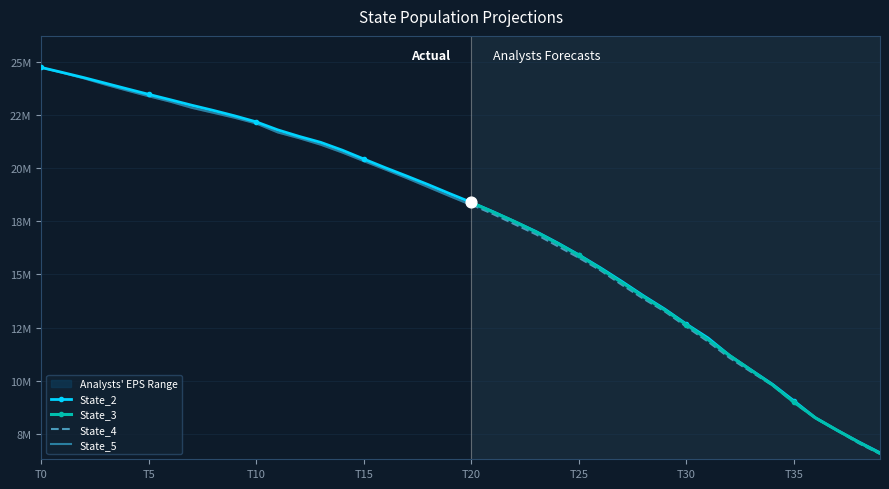

Which series contains the lowest Y value?

State_5